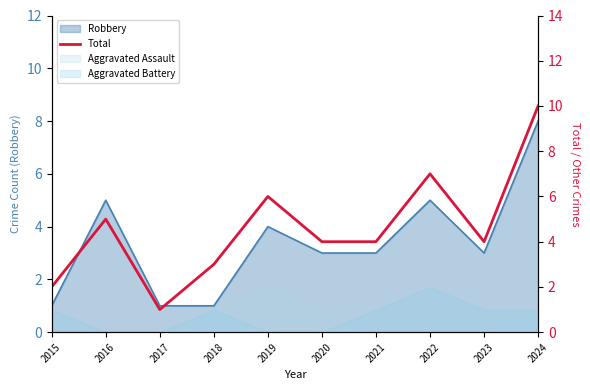

At which category does the chart reach its minimum across all series?

2017